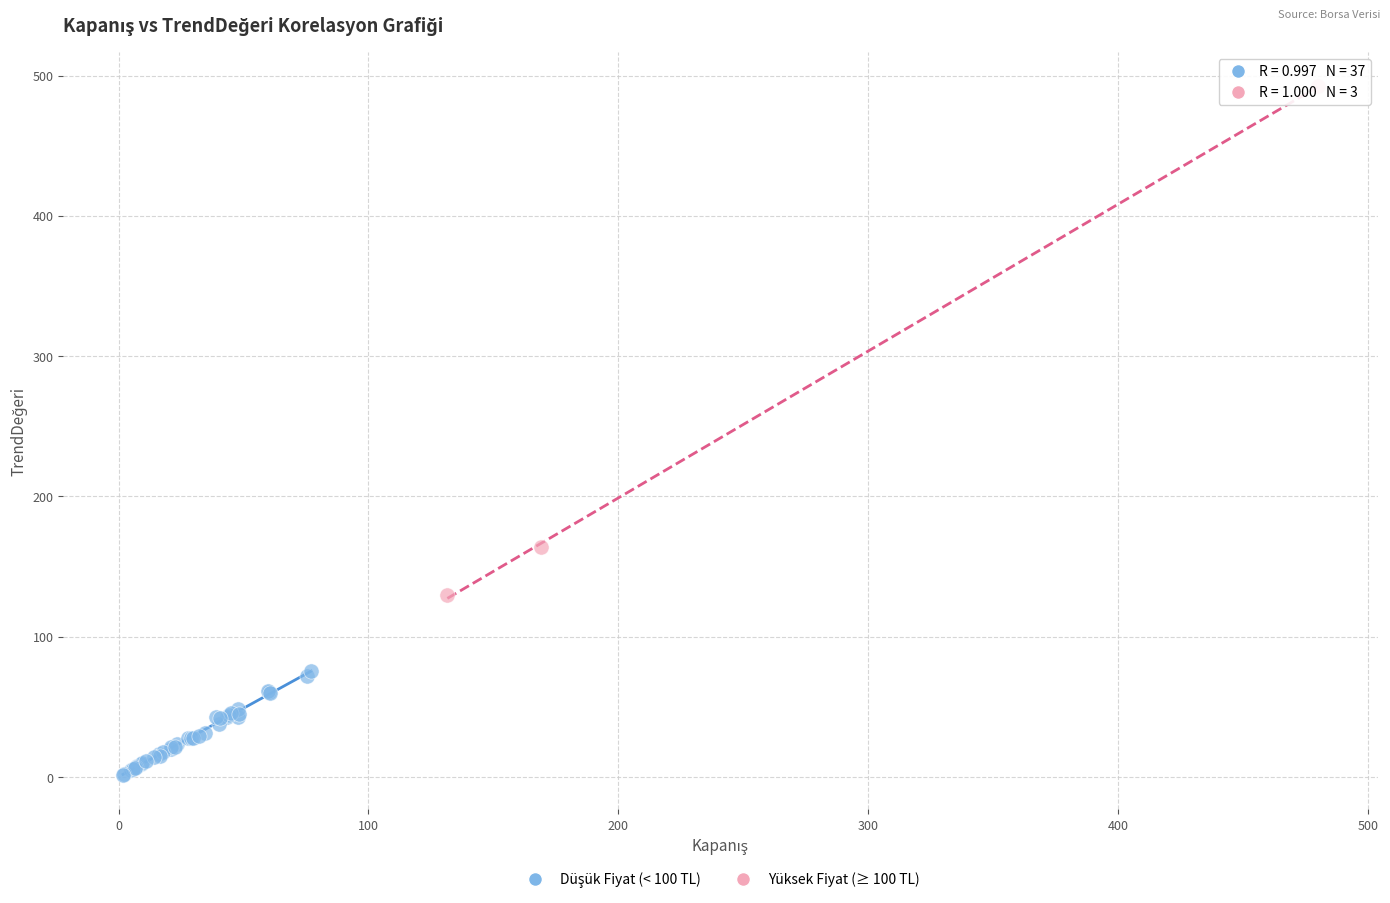

Which series has the widest spread of Y values?

Yüksek Fiyat (≥ 100 TL)